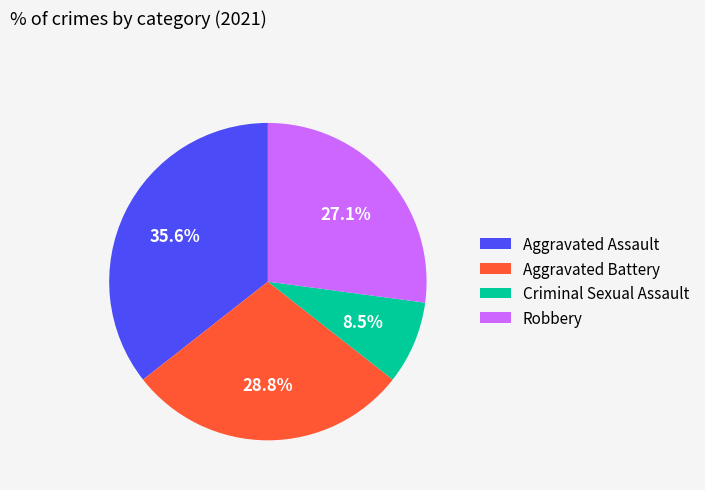

What is the largest slice in the pie chart?

Aggravated Assault